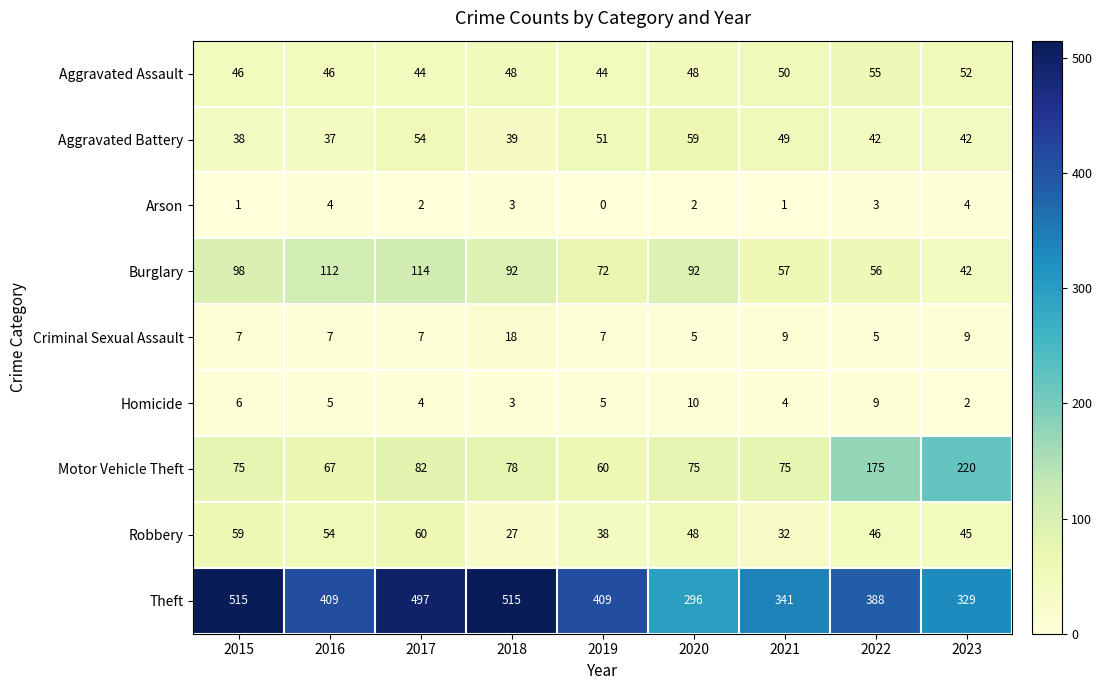

How many series are shown in this chart?

9